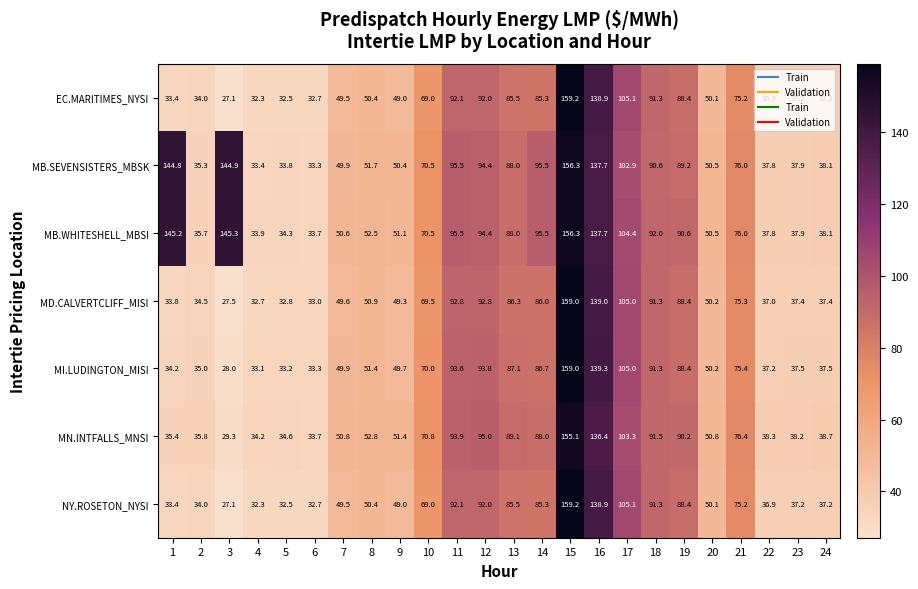

What is the spread (max minus min) of values at 6?

1.0